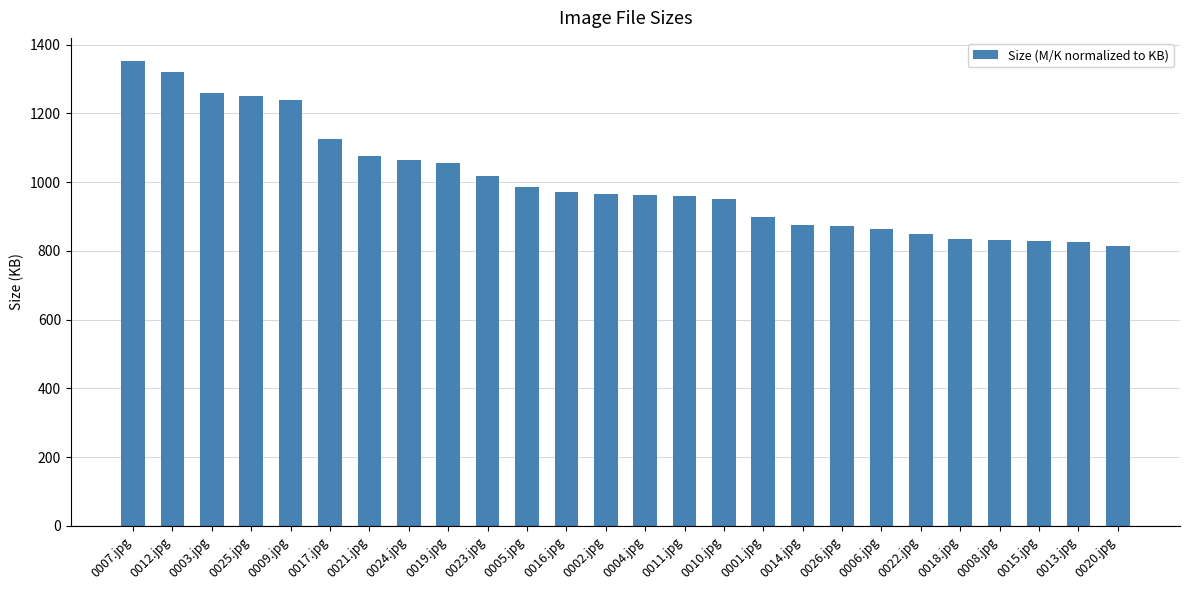

Approximately how many times larger is the value at 0024.jpg compared to 0002.jpg?

1.1